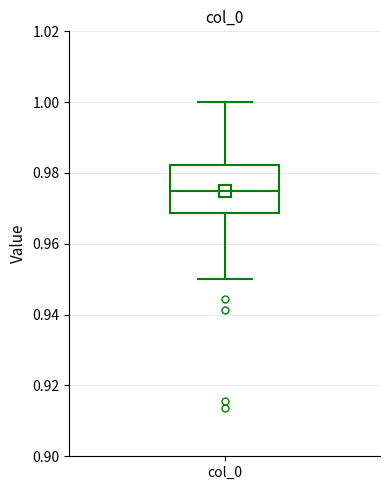

Read this box plot against the y-axis: the position of the median line, the range covered by the box, and the ends of both whiskers. The values are not printed on the chart, so give them approximately, as read against the axis.

median 0.976, box 0.968 to 0.982, whiskers 0.950 to 1.000